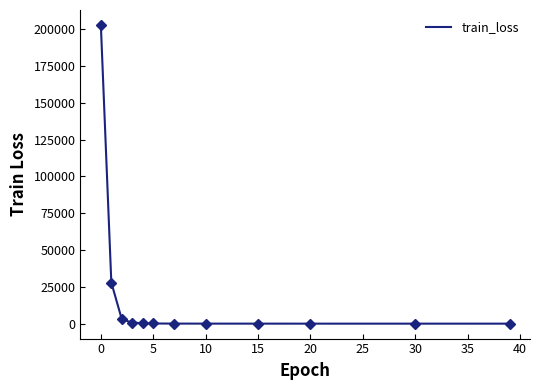

Does the chart have visible grid lines?

No